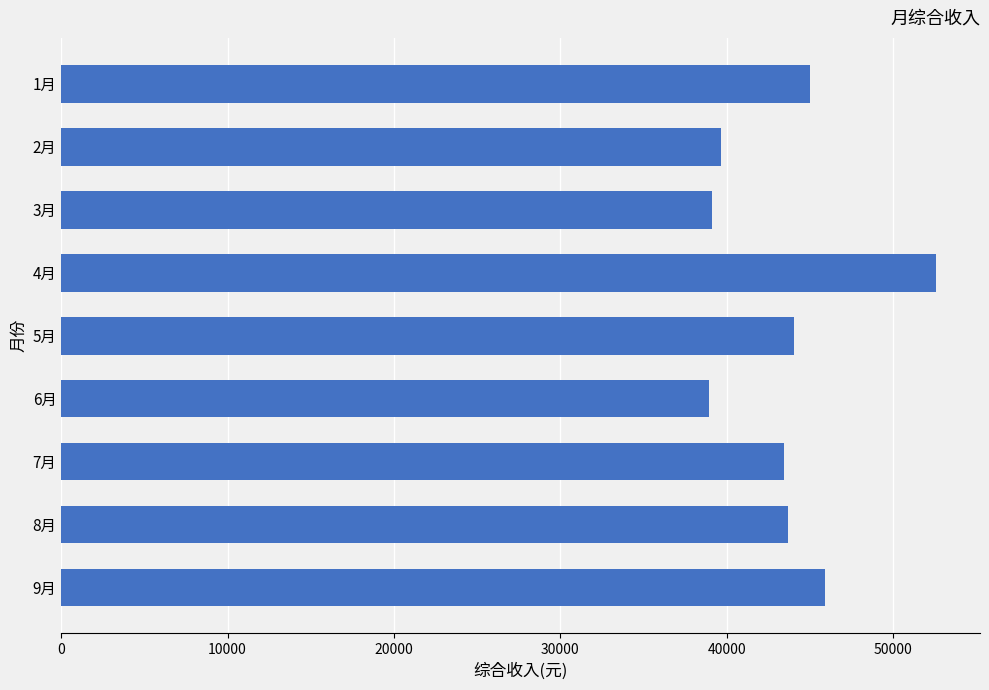

What is the label of the 6th bar from the top?

6月